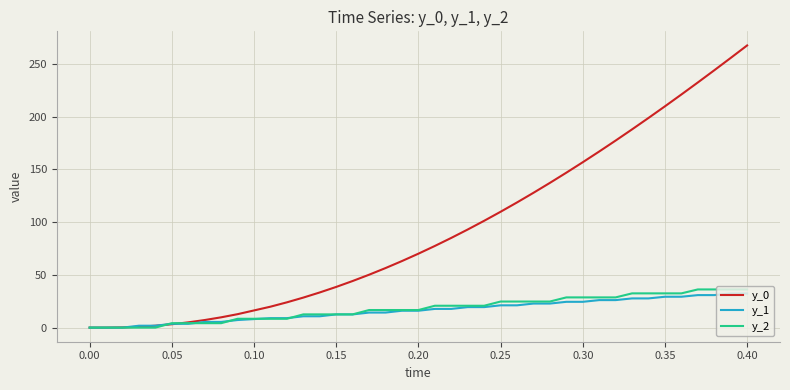

Which series has the largest total across all categories?

y_0